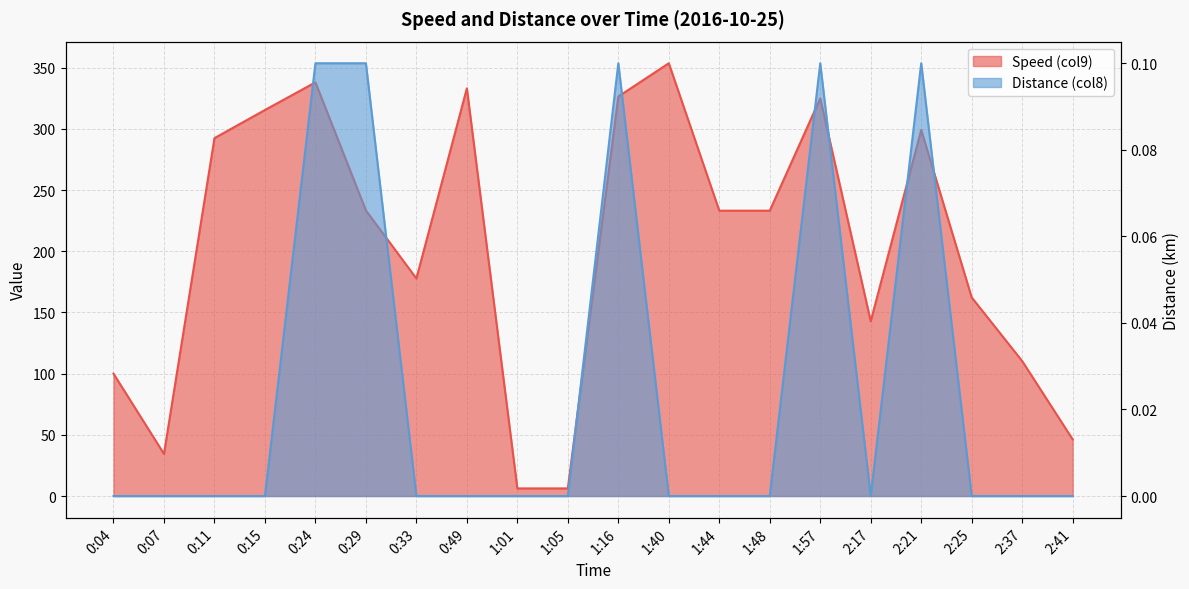

What is the average value of the Speed (col9) series?

203.5